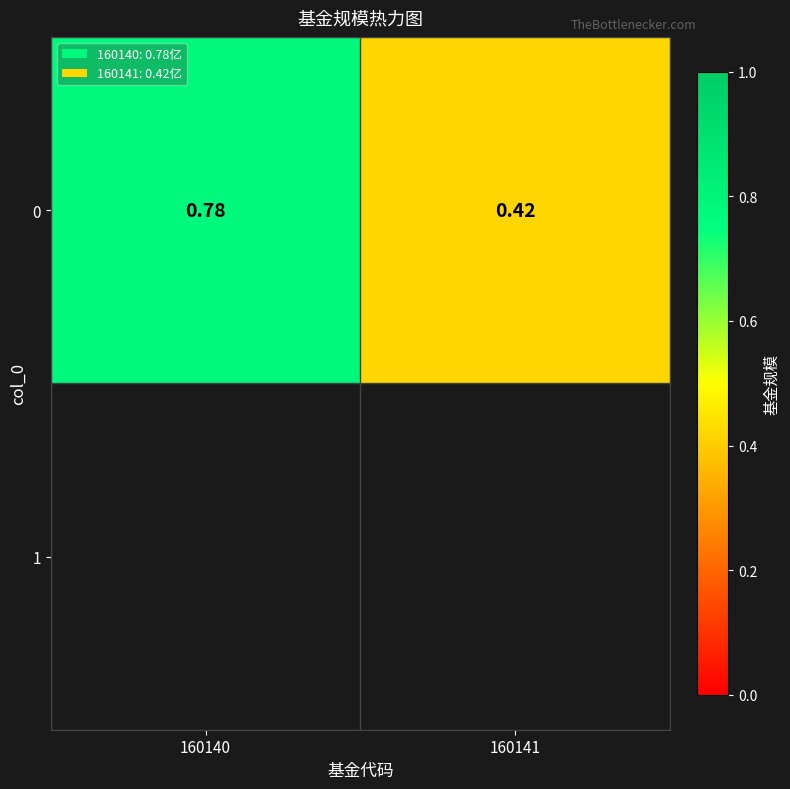

Which has a higher value, 160140 or 160141?

160140